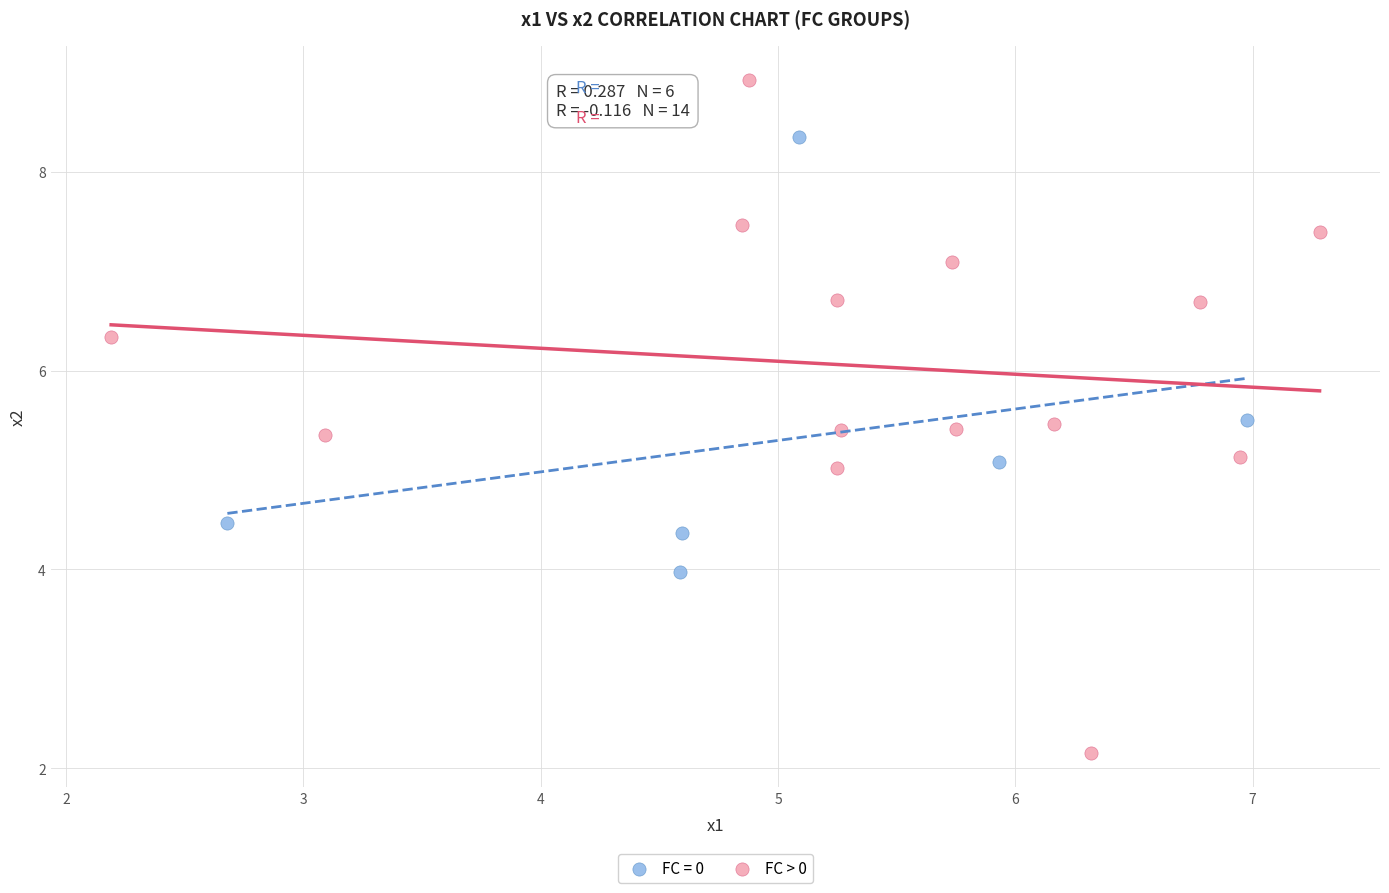

Which series reaches the maximum Y coordinate?

FC > 0